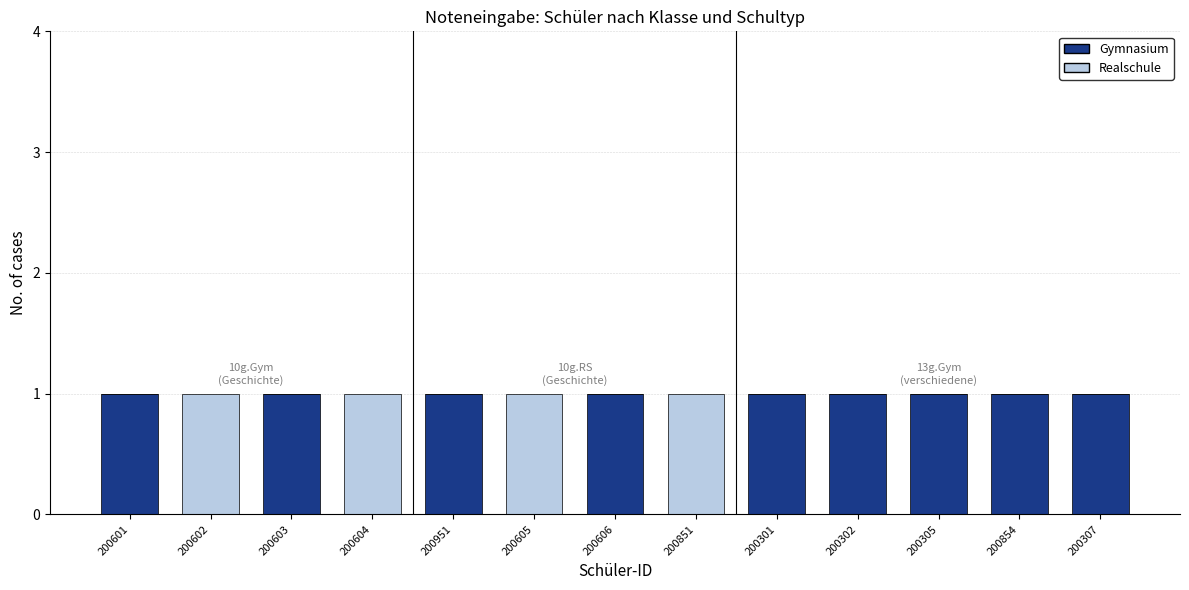

Reading right to left, list the values for the Gymnasium series.

200307=1	200854=1	200305=1	200302=1	200301=1	200851=0	200606=1	200605=0	200951=1	200604=0	200603=1	200602=0	200601=1